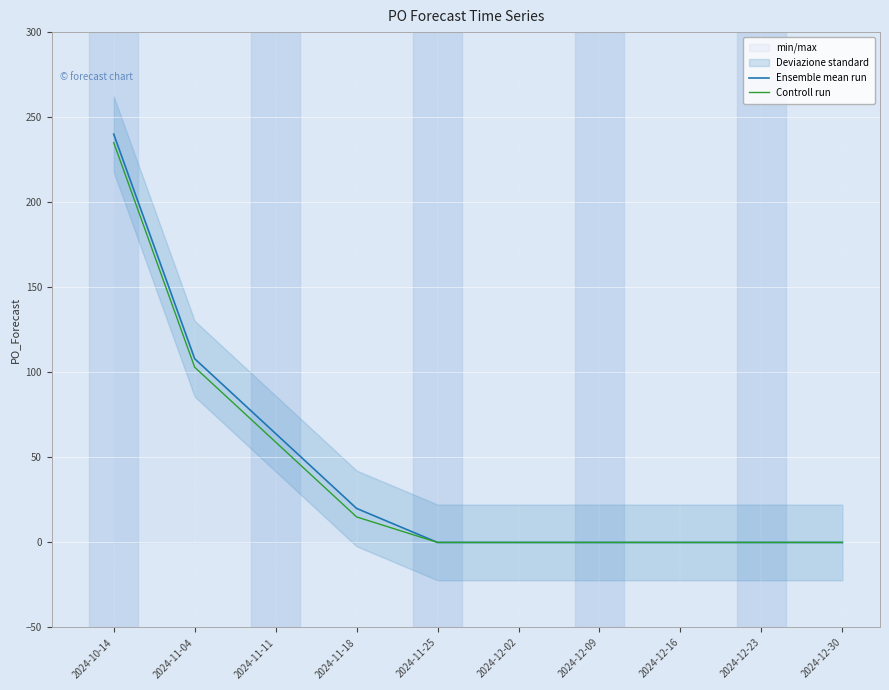

True or false: Controll run has more than 1 interior local peaks.

False